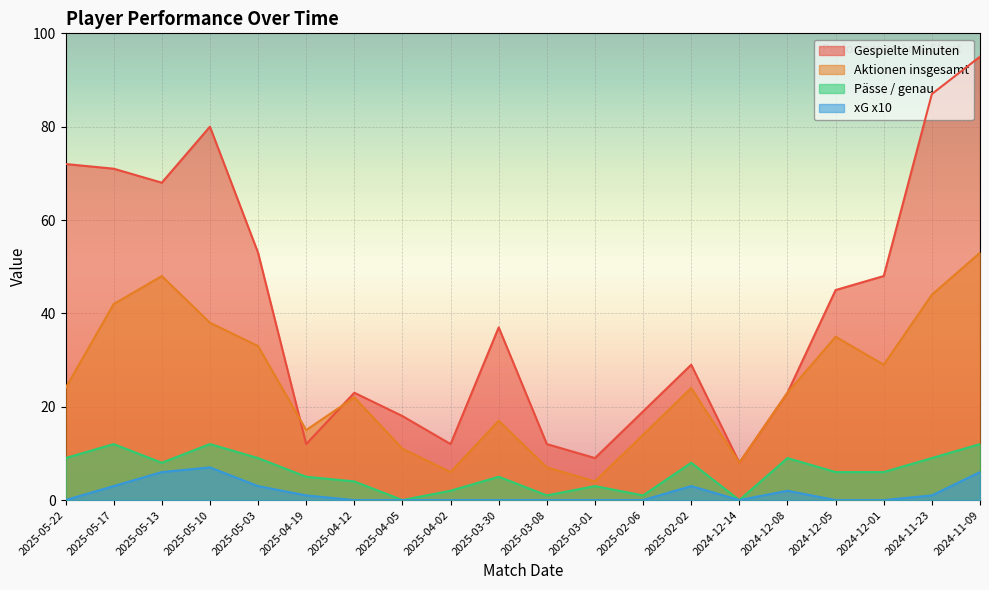

Which series has the largest total across all categories?

Gespielte Minuten